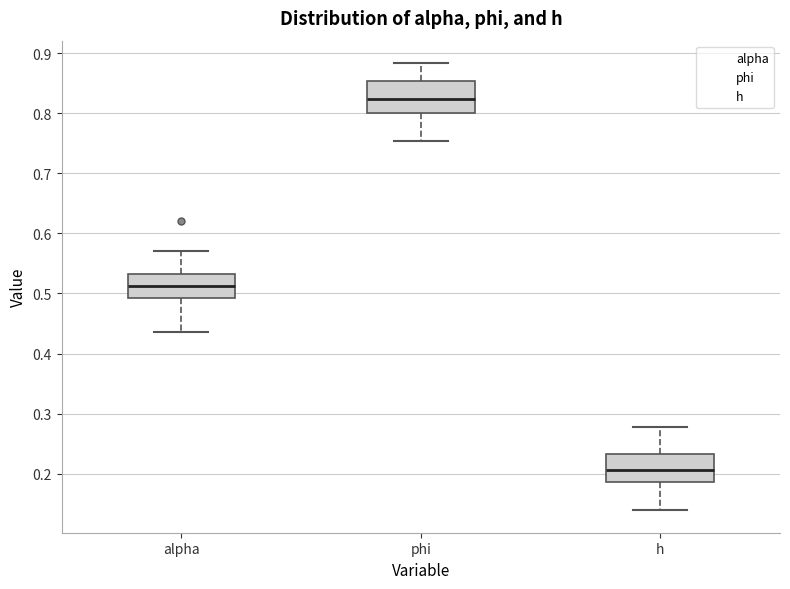

Reading left to right, transcribe this box plot: for each box, give where its median line is, the range the box spans, and where its two whiskers end, as read against the y-axis. The values are not printed on the chart, so give them approximately, as read against the axis.

alpha: median 0.51, box 0.49 to 0.53, whiskers 0.44 to 0.57
phi: median 0.82, box 0.80 to 0.85, whiskers 0.75 to 0.88
h: median 0.21, box 0.19 to 0.23, whiskers 0.14 to 0.28